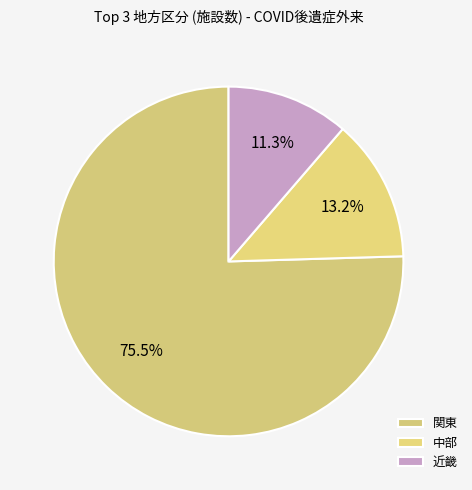

Which slice represents more than half of the pie?

関東